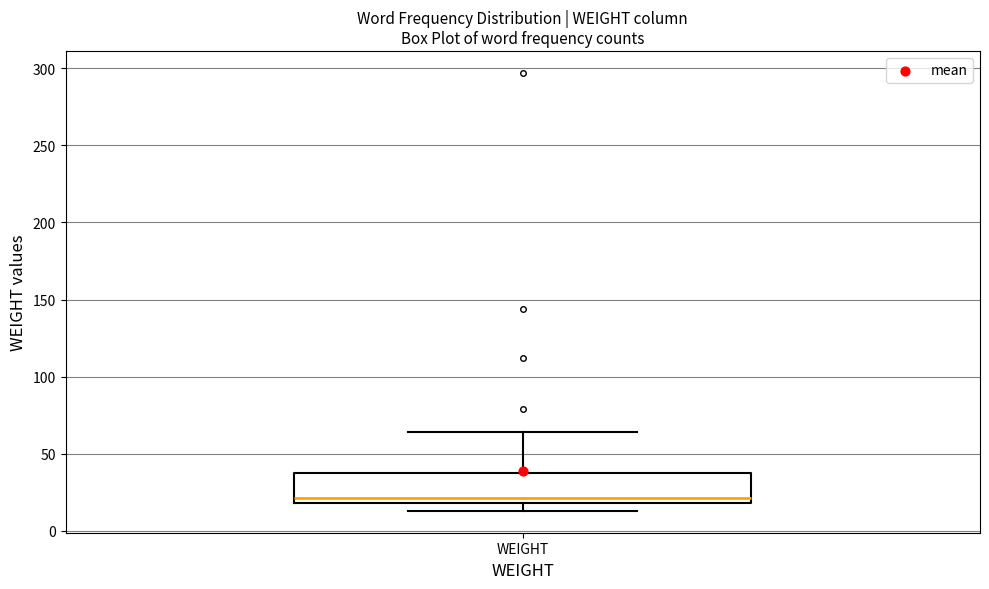

Where does the upper whisker of the box for WEIGHT end on the y-axis? The values are not printed on the chart, so give them approximately, as read against the axis.

65